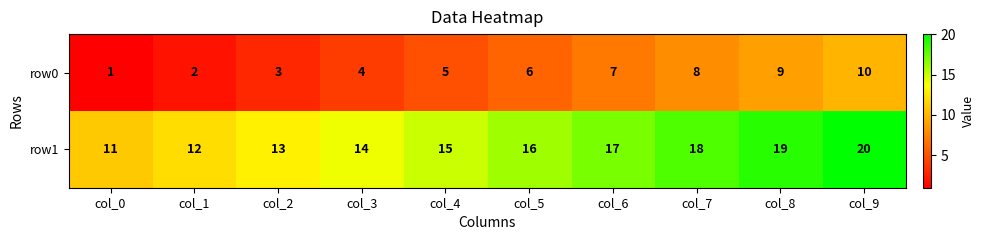

Count the row1 values in the range 13 to 18.

6